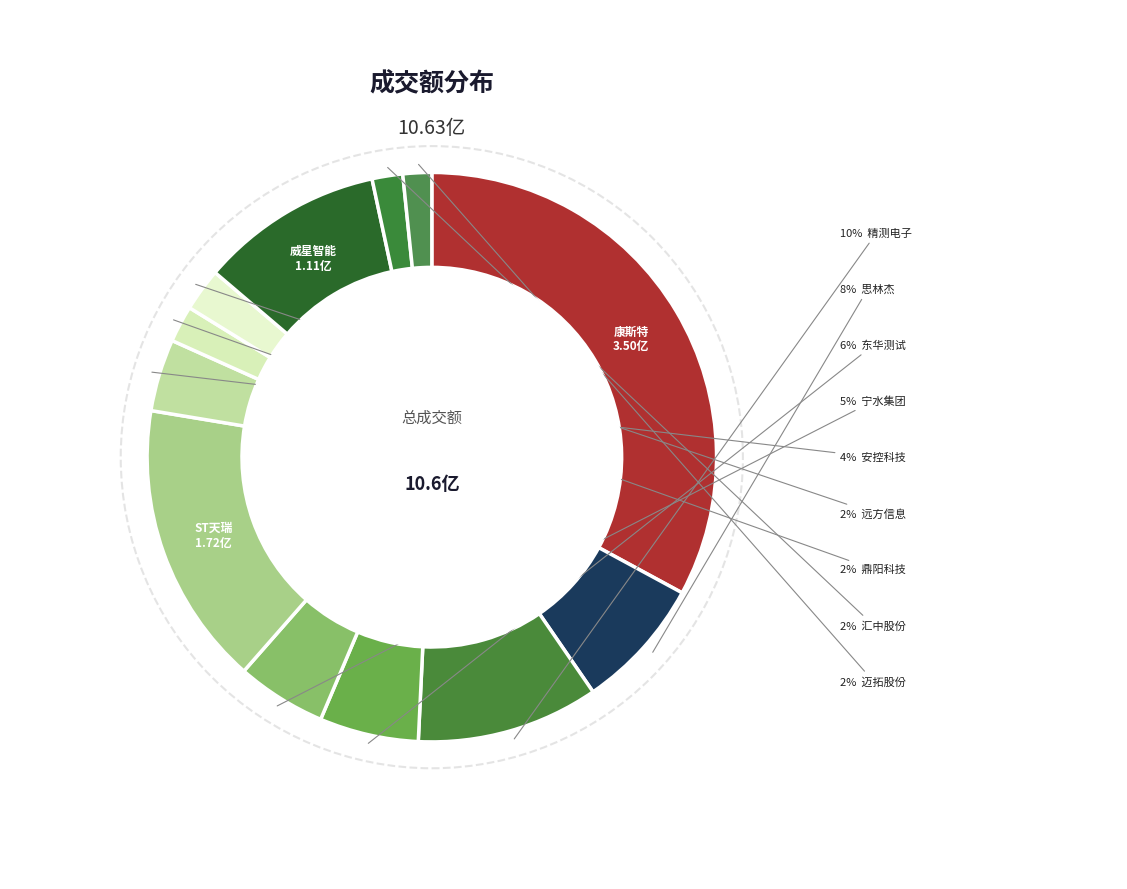

Which category has the biggest portion of the pie?

康斯特